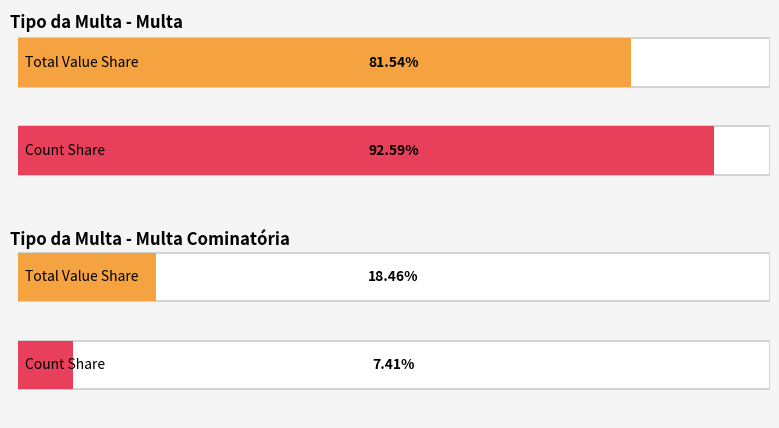

Does the chart contain any negative values?

No